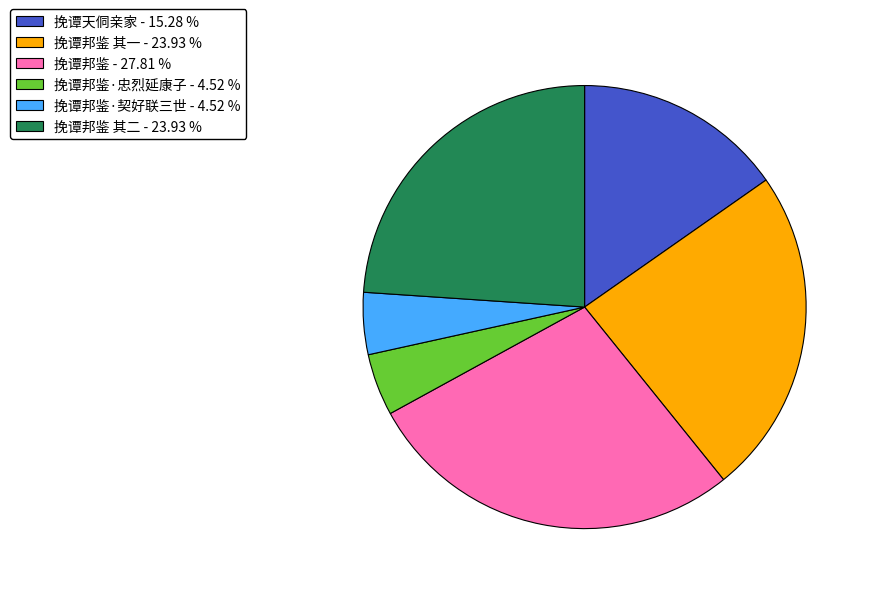

Count the number of slices in the pie.

6